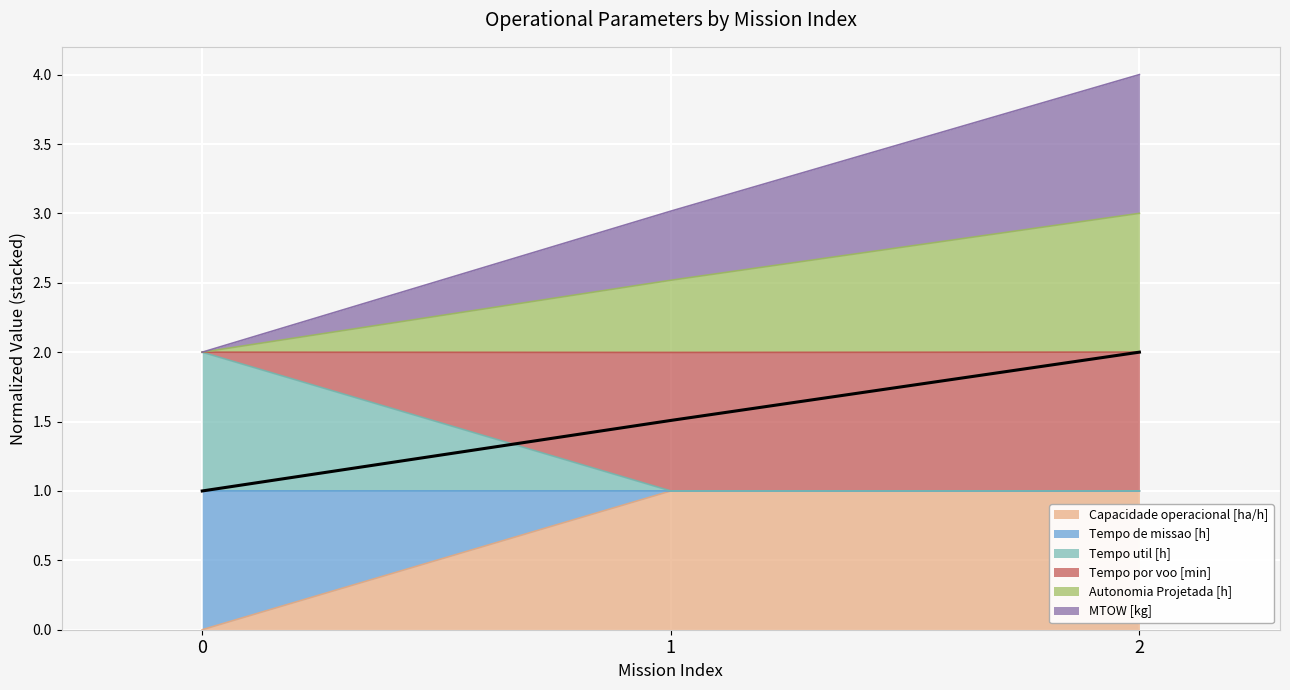

The value of Capacidade operacional [ha/h] at 2 is 1.0. True or false?

True